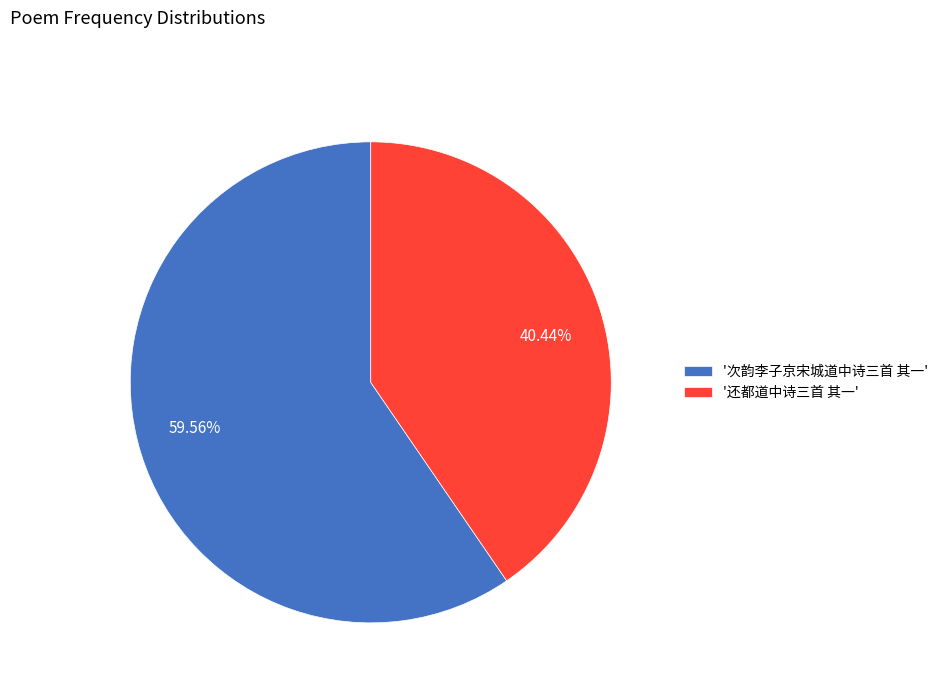

Count the number of slices in the pie.

2